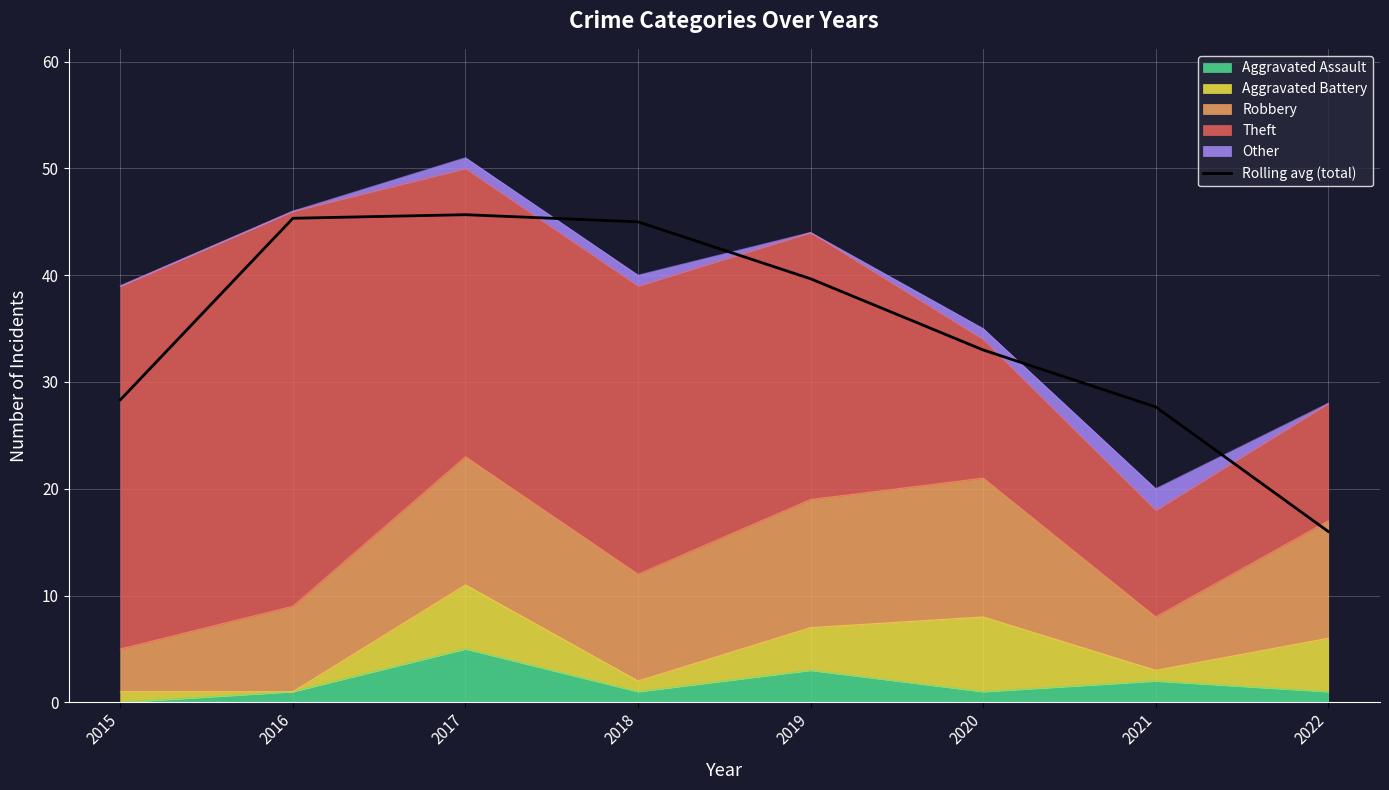

What is the sum of all values?

280.7